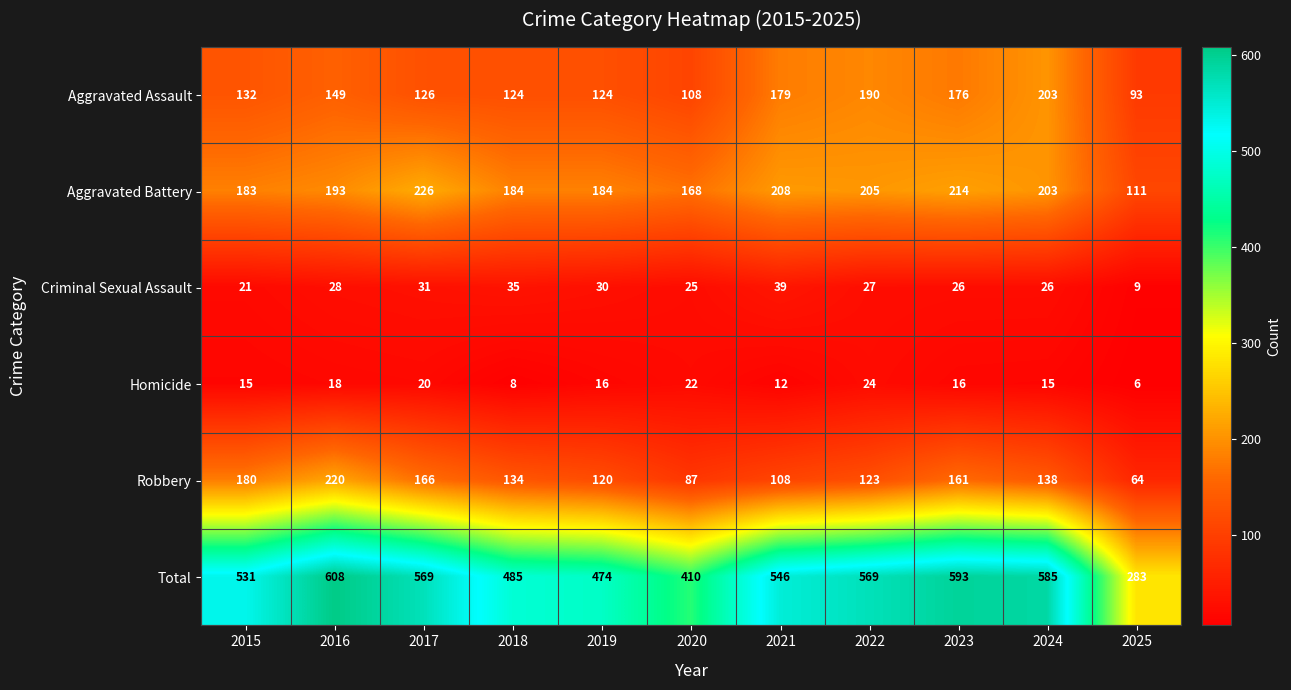

At how many categories does at least one series exceed 450?

9